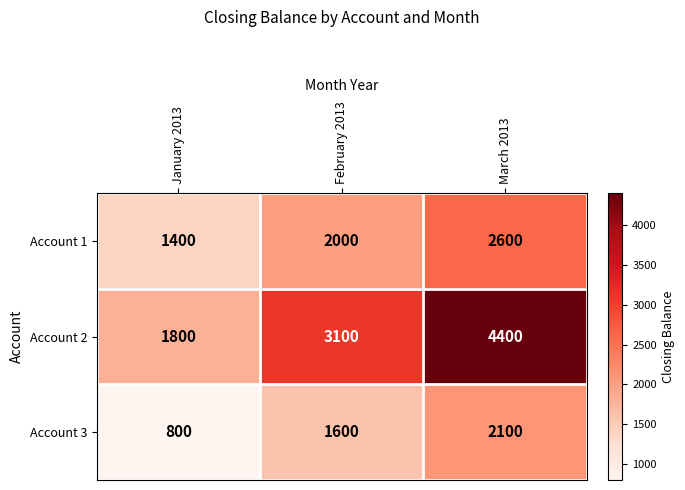

At which category is the sum across all series the highest?

March 2013